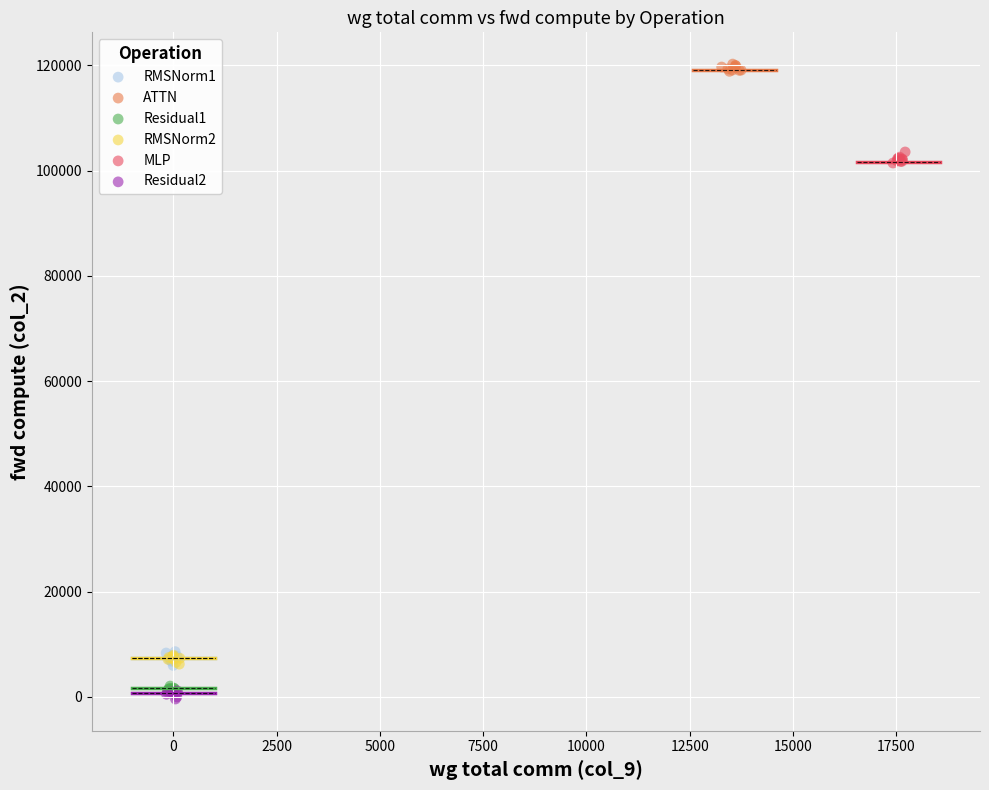

Which series reaches the maximum Y coordinate?

ATTN